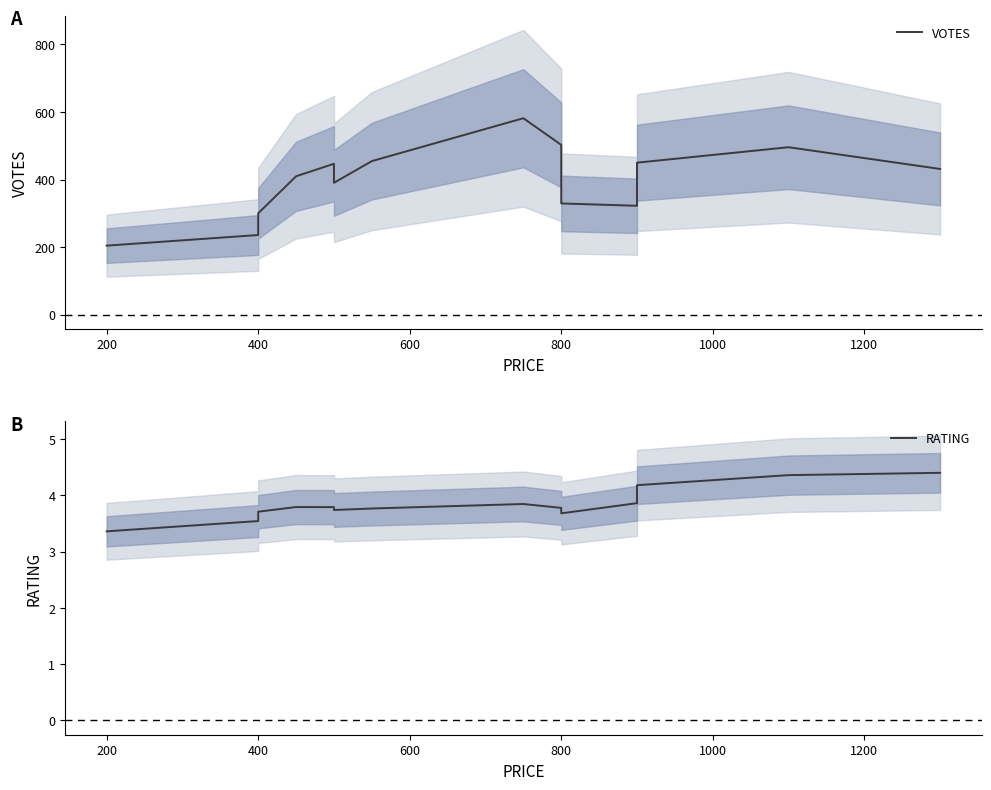

How many interior local peaks does the VOTES series have?

3